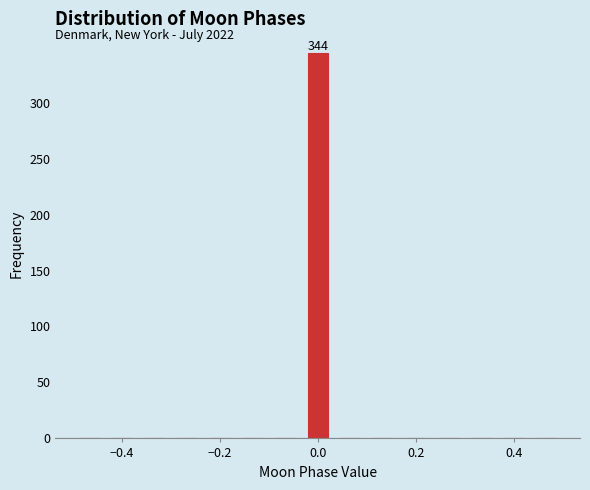

Read against the x-axis, roughly where is the centre of the tallest bar?

0.00